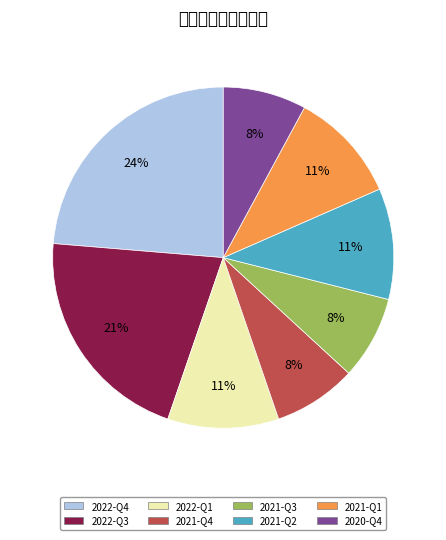

Is it true that 2022-Q1 is 11% of the pie?

True